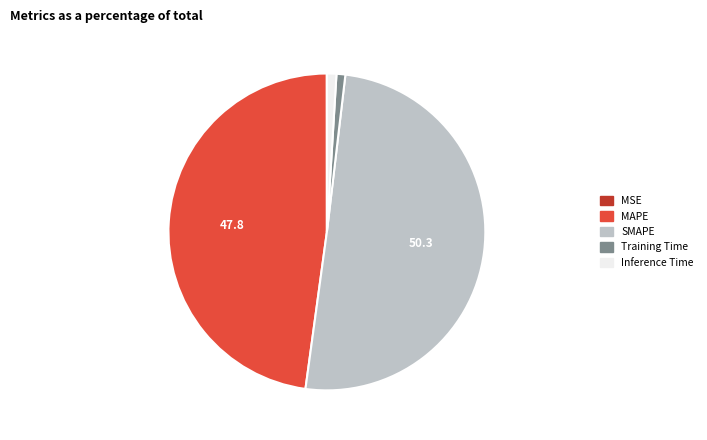

True or false: MAPE accounts for 62% of the total.

False